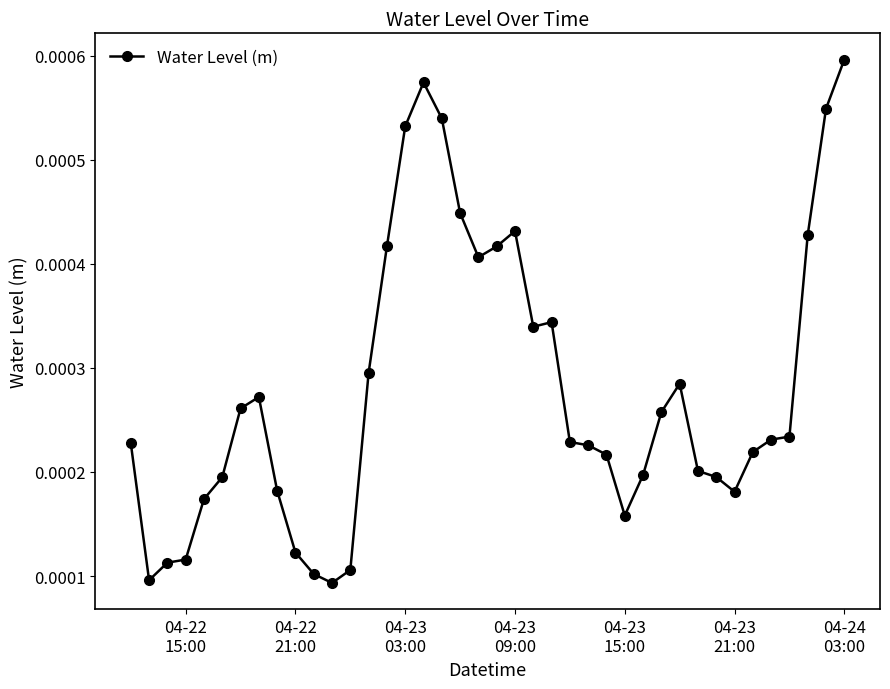

How many values are between 0 and 1?

40